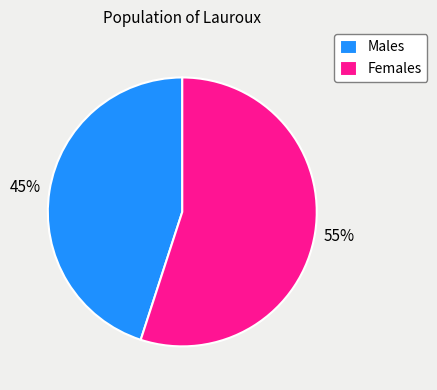

Between Females and Males, which is larger?

Females